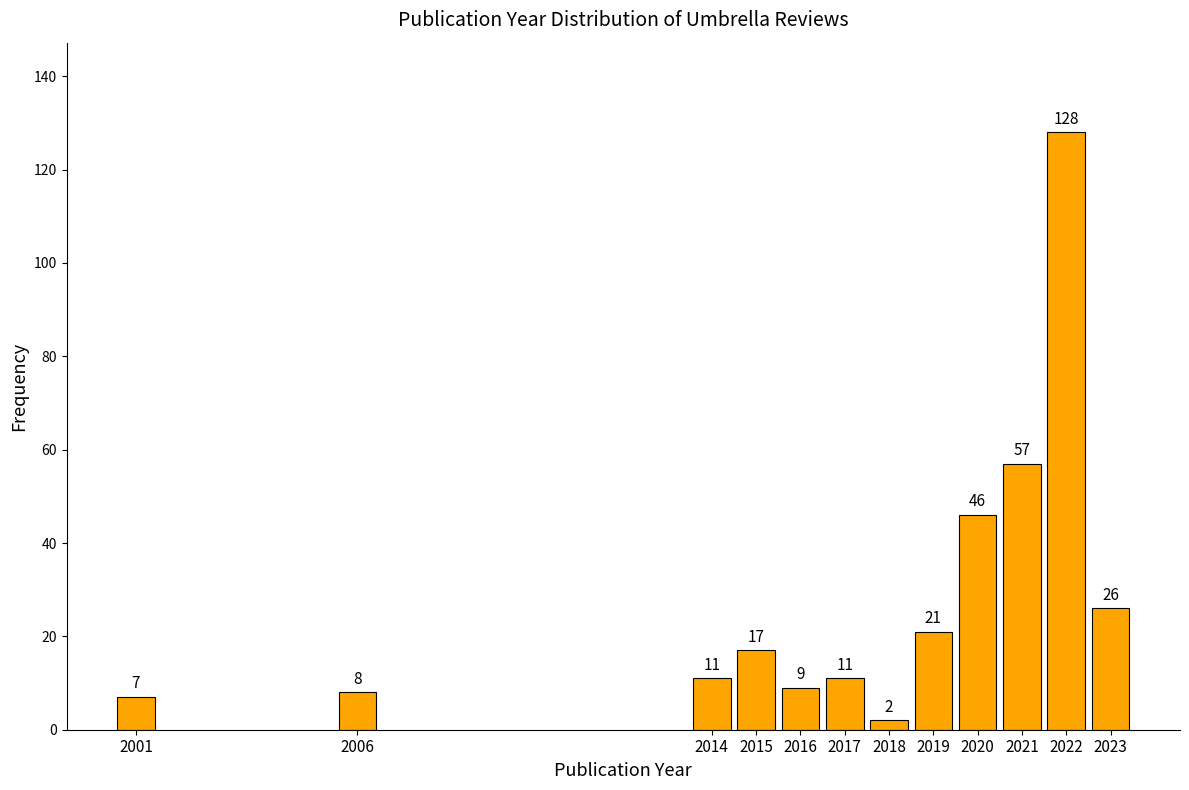

Reading left to right, extract all data points from this chart.

7	8	11	17	9	11	2	21	46	57	128	26